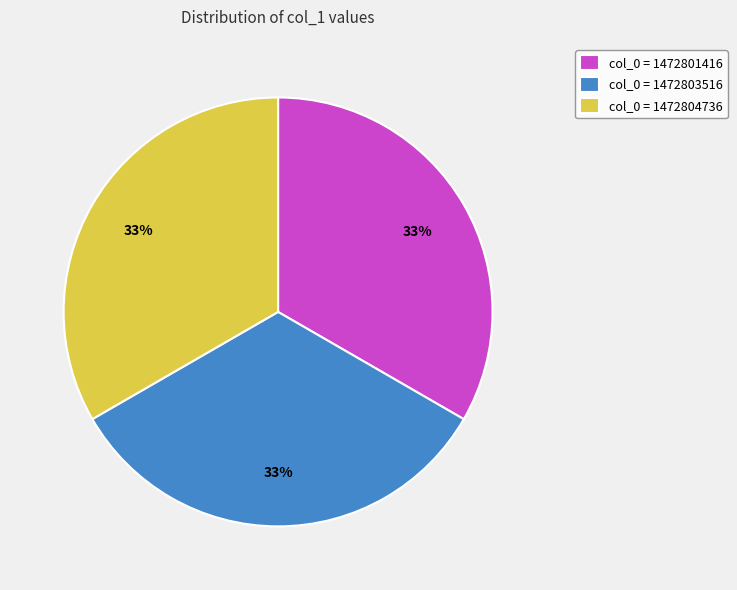

To the nearest percent, what is the average slice percentage?

33%